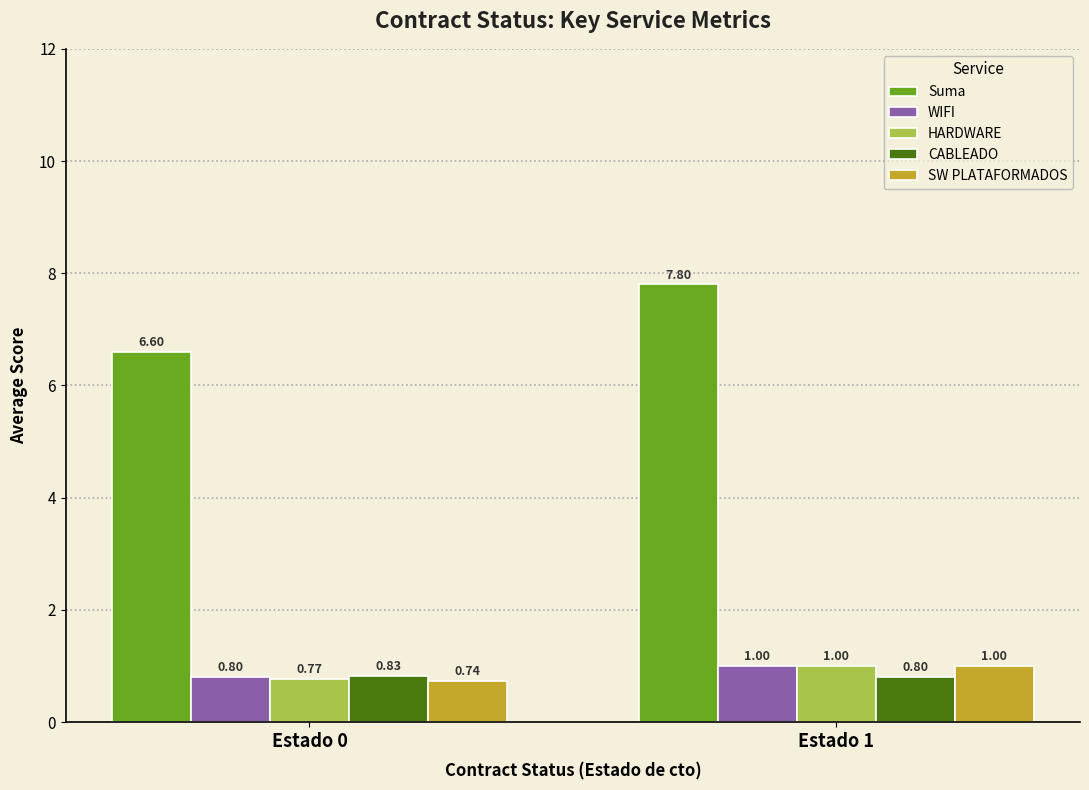

What is the maximum value shown in the chart?

7.8